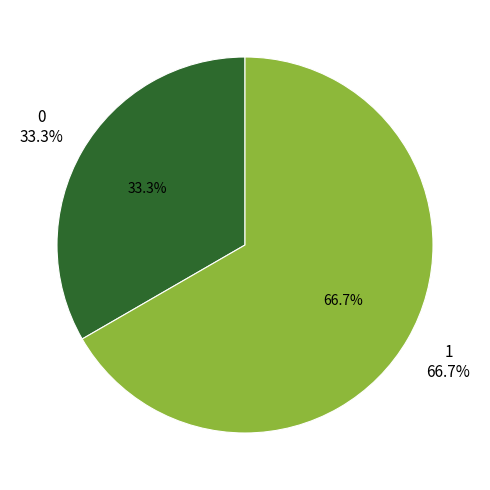

What percentage is the 0 slice, to the nearest percent?

33%